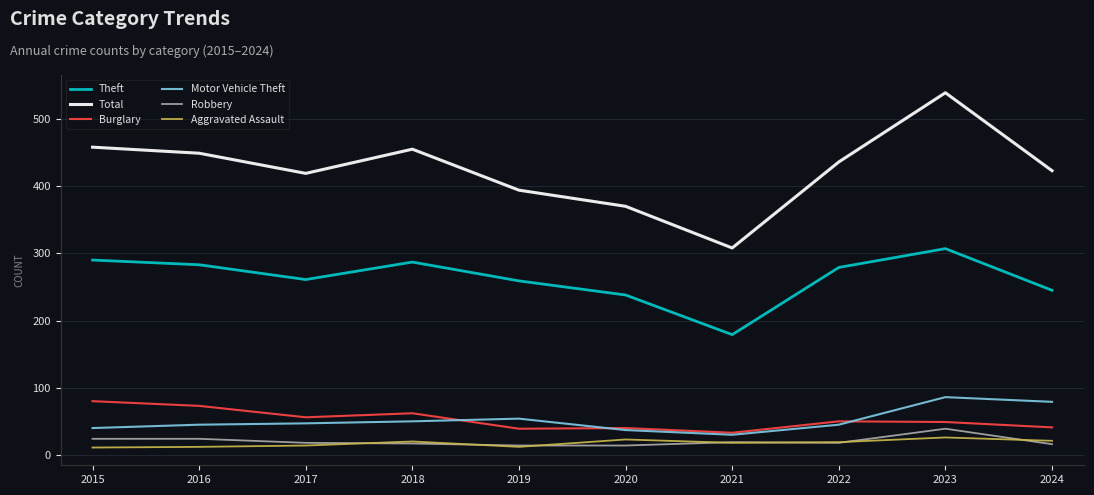

Which series changed the most between 2017 and 2023?

Total